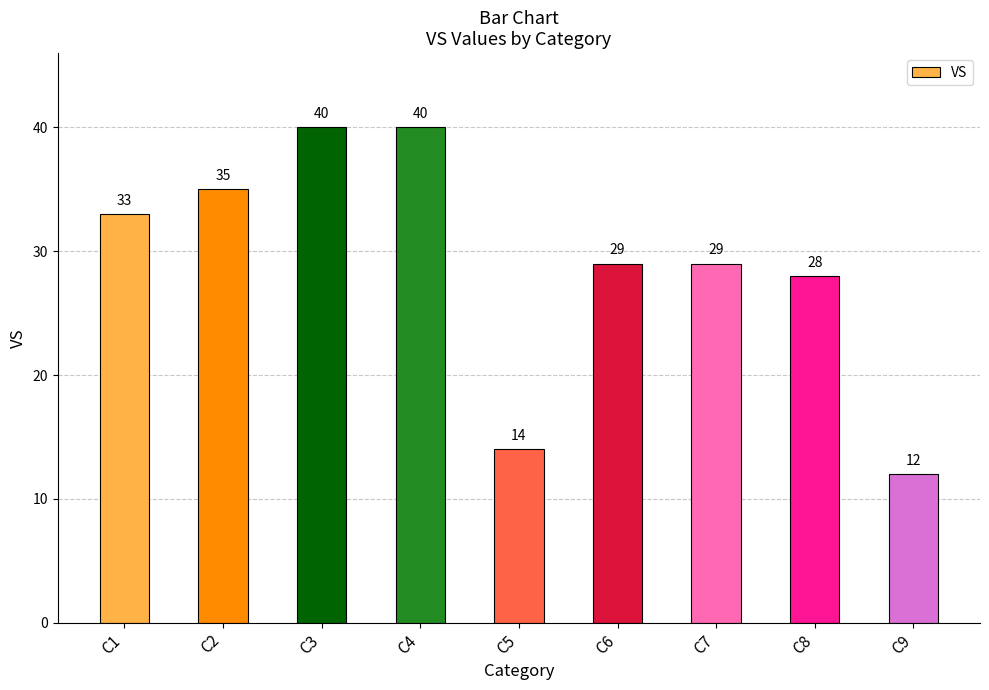

What is the difference between the maximum and minimum values?

28